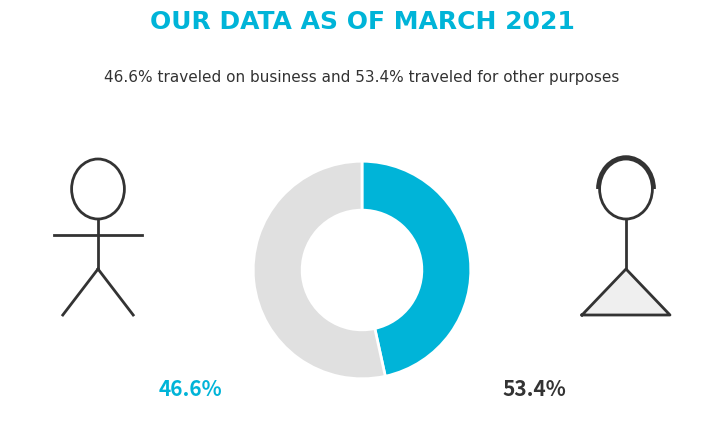

Does  traveled with family account for over 50% of the chart?

No